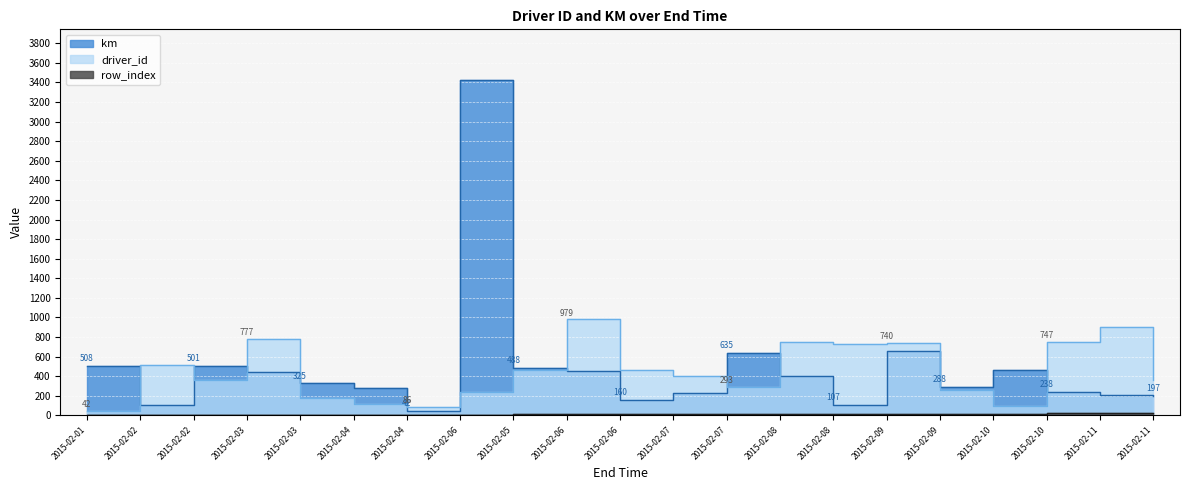

In km, how many points are higher than both neighbors (excluding endpoints)?

5